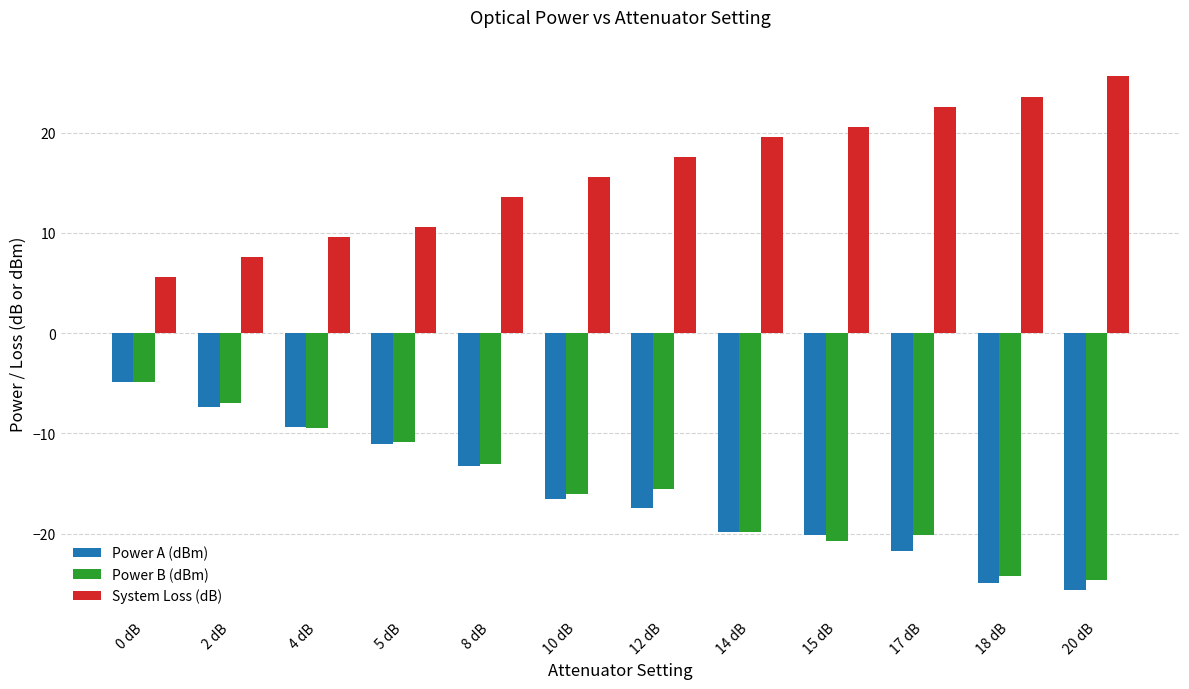

Which category has the lowest value in the System Loss (dB) series?

0 dB